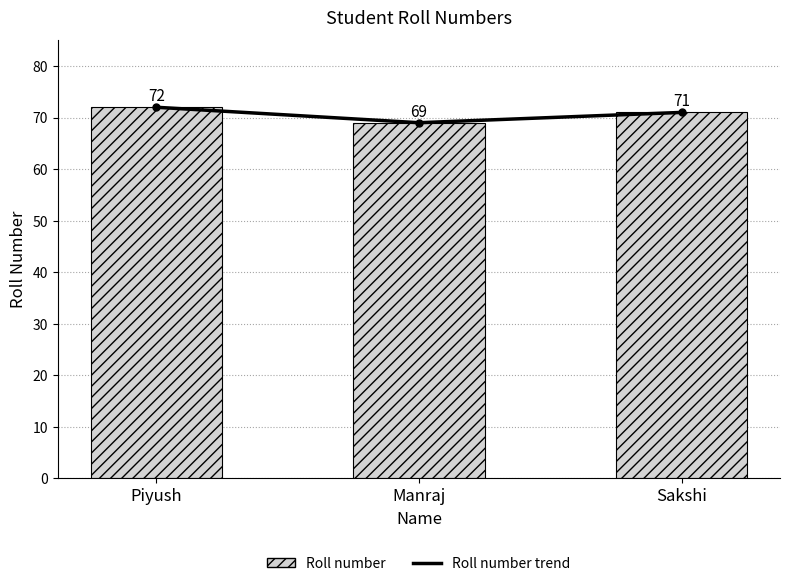

Between Piyush and Sakshi, which is larger?

Piyush